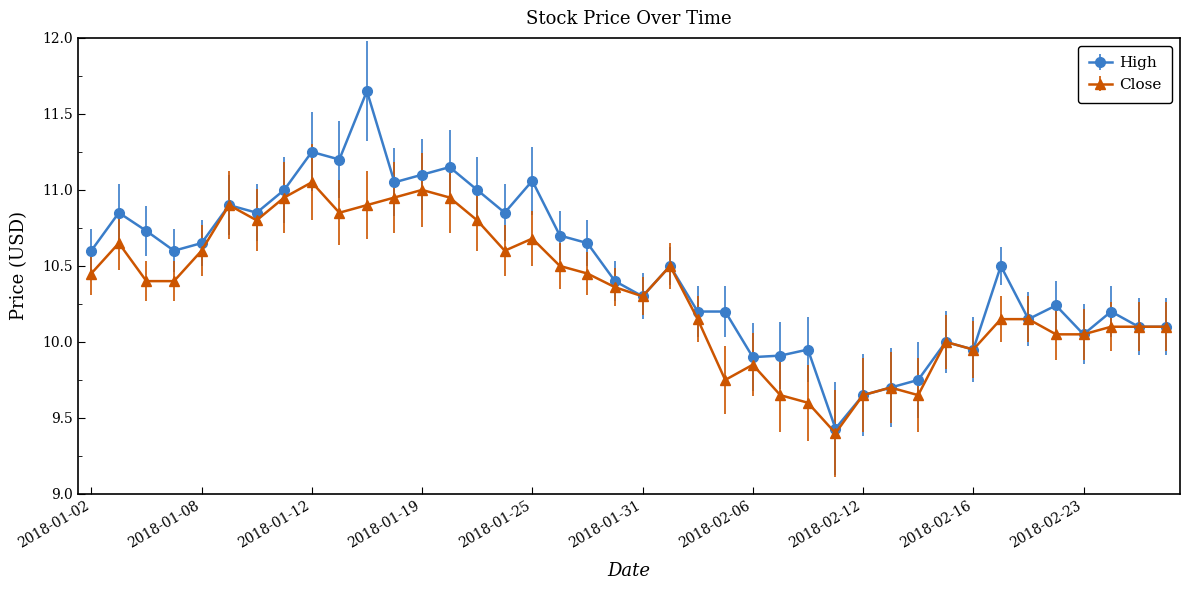

Which series has the largest range (max minus min)?

High